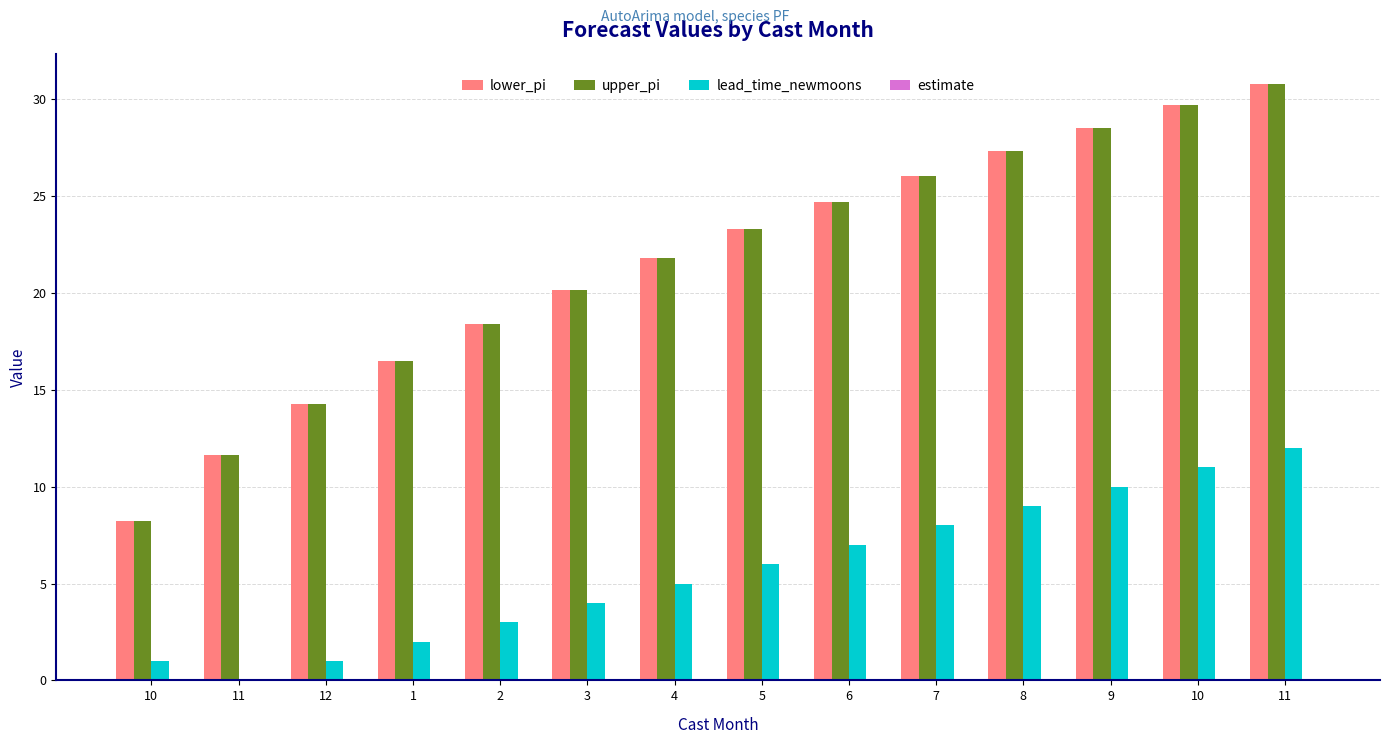

What is the sum of the lower_pi values at 8 and 12?

41.6